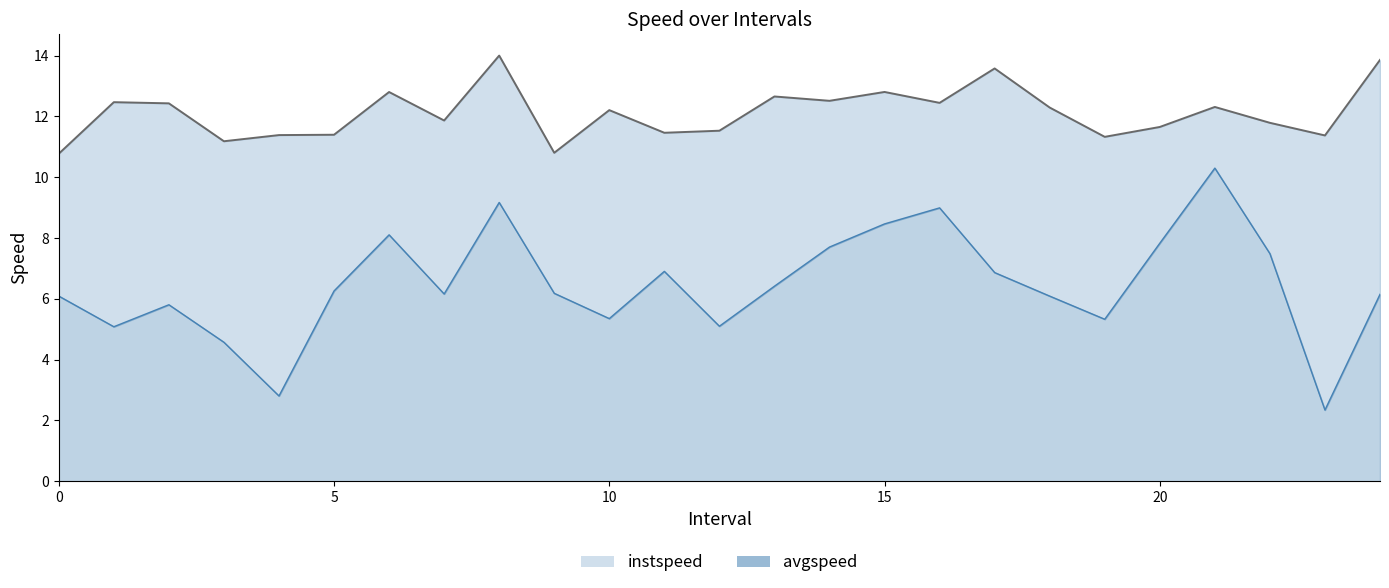

Is it true that avgspeed equals 5.1 at 1.0?

True